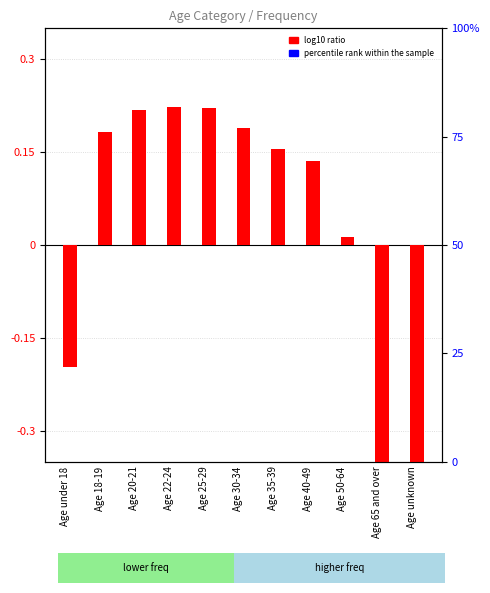

Which series has the widest spread of Y values?

log10 ratio (normalized freq)